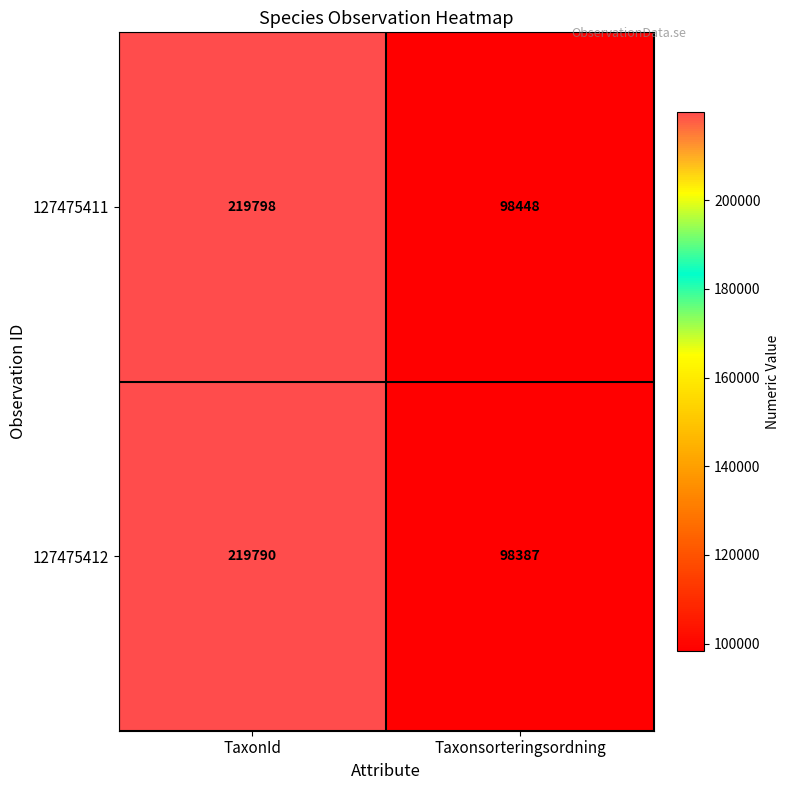

How many data points does each series have?

2